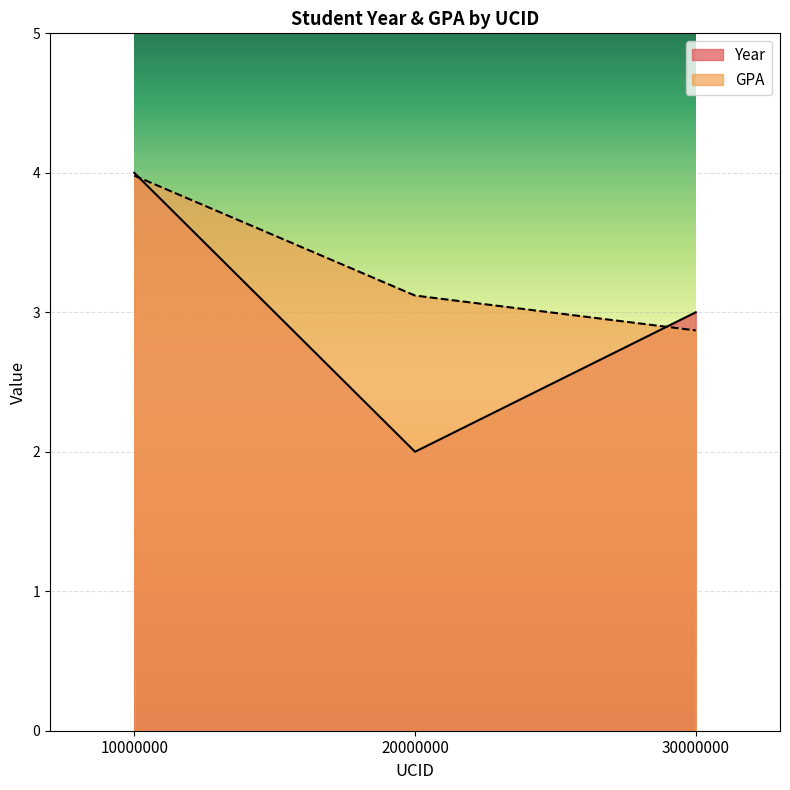

Reading left to right, transcribe all the data shown in this chart.

Year: 10000000=4.0	20000000=2.0	30000000=3.0
GPA: 10000000=4.0	20000000=3.1	30000000=2.9